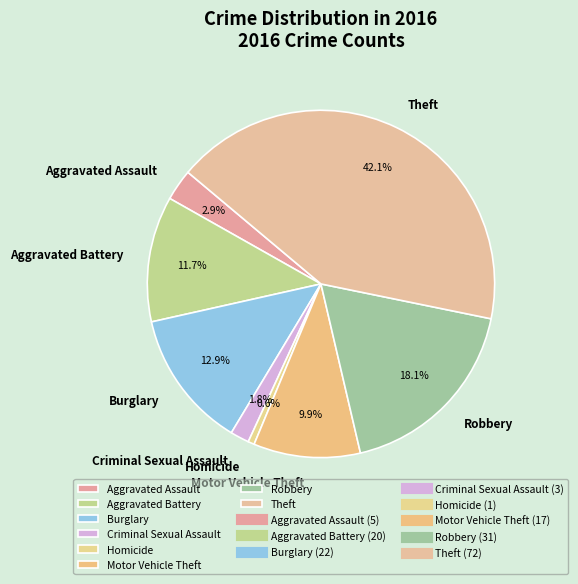

Which slice is the smallest?

Homicide